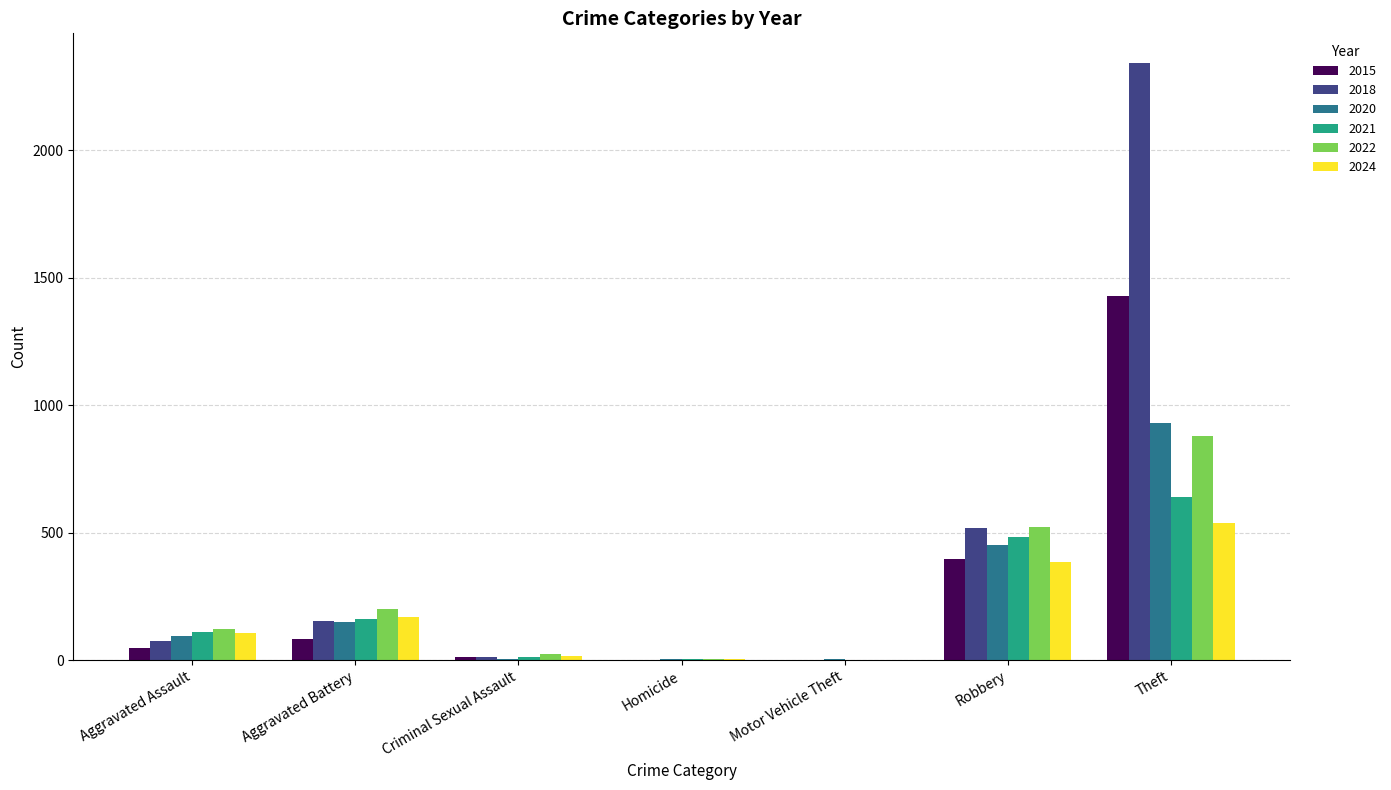

Which label corresponds to the largest value in the chart?

Theft